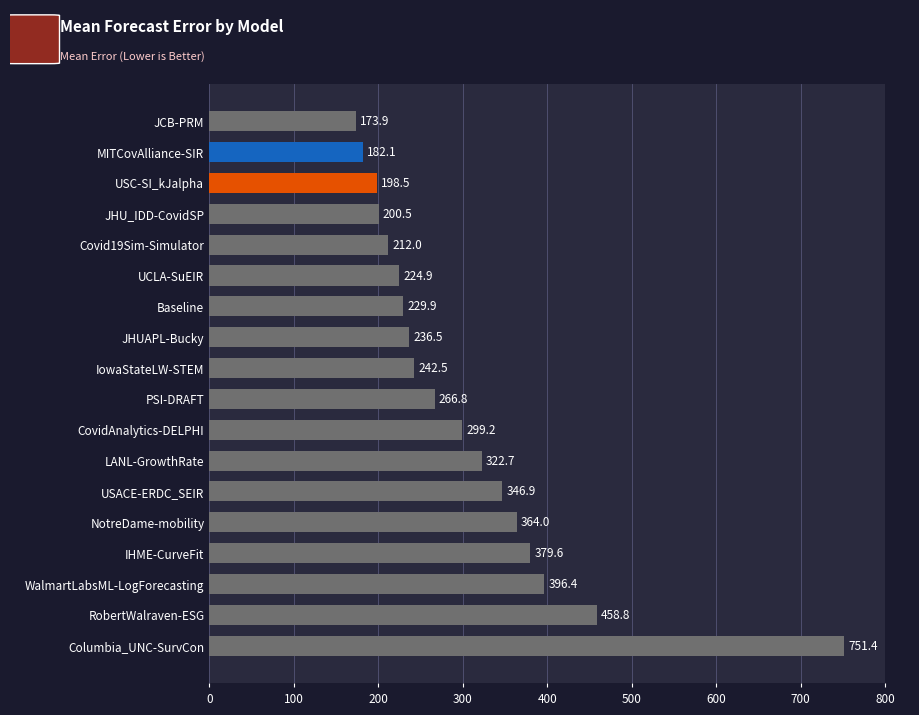

Reading top to bottom, what are all the values shown in this chart?

JCB-PRM=173.9	MITCovAlliance-SIR=182.1	USC-SI_kJalpha=198.5	JHU_IDD-CovidSP=200.5	Covid19Sim-Simulator=212.0	UCLA-SuEIR=224.9	Baseline=229.9	JHUAPL-Bucky=236.5	IowaStateLW-STEM=242.5	PSI-DRAFT=266.8	CovidAnalytics-DELPHI=299.2	LANL-GrowthRate=322.7	USACE-ERDC_SEIR=346.9	NotreDame-mobility=364.0	IHME-CurveFit=379.6	WalmartLabsML-LogForecasting=396.4	RobertWalraven-ESG=458.8	Columbia_UNC-SurvCon=751.4